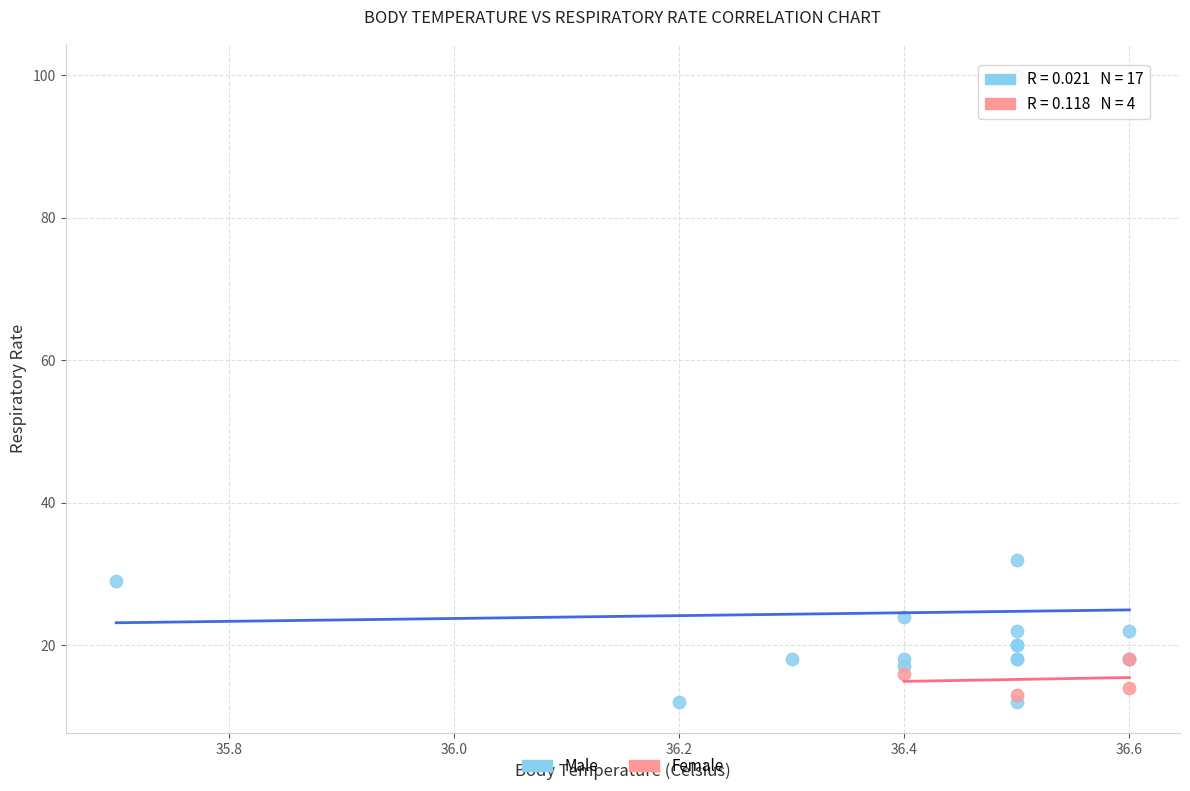

Which series has the largest Y range (max minus min)?

Male